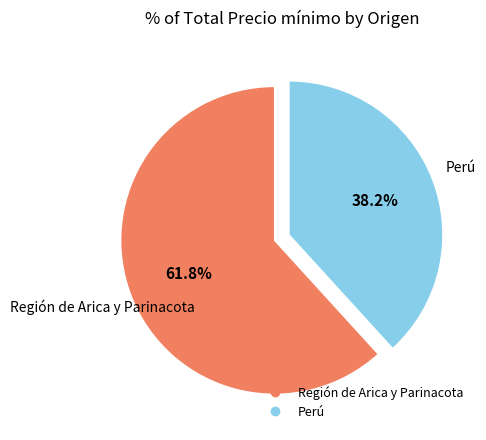

How many segments does this pie chart have?

2